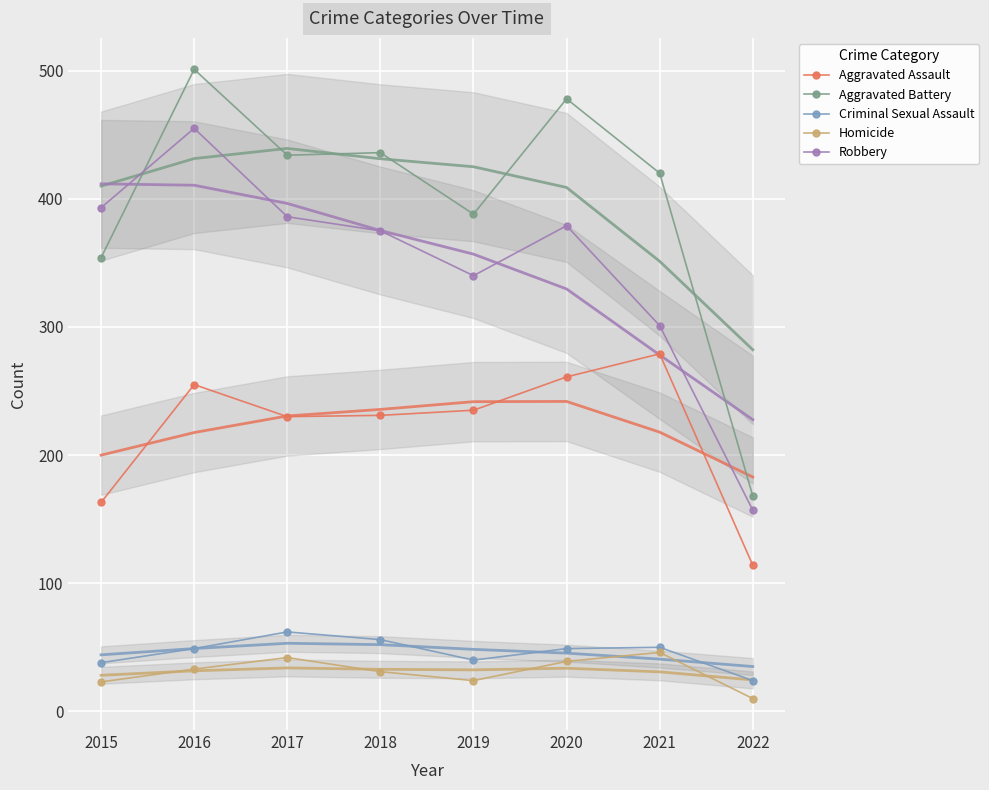

Reading left to right, extract all data points from this chart.

Aggravated Assault: 2015=163	2016=255	2017=230	2018=231	2019=235	2020=261	2021=279	2022=114
Aggravated Battery: 2015=354	2016=501	2017=434	2018=436	2019=388	2020=478	2021=420	2022=168
Criminal Sexual Assault: 2015=38	2016=49	2017=62	2018=56	2019=40	2020=49	2021=50	2022=24
Homicide: 2015=23	2016=33	2017=42	2018=31	2019=24	2020=39	2021=46	2022=10
Robbery: 2015=393	2016=455	2017=386	2018=375	2019=340	2020=379	2021=301	2022=157